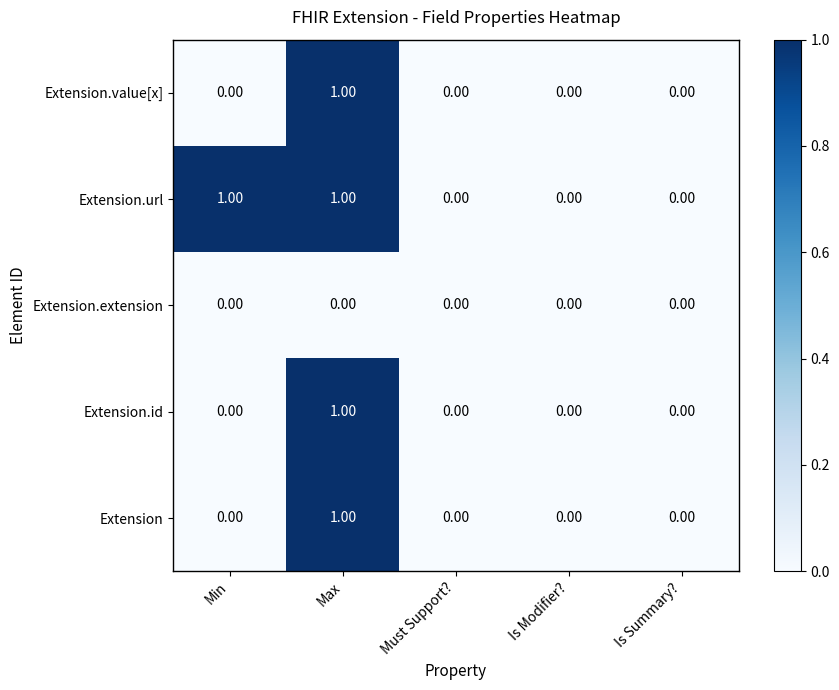

At which category is the sum across all series the highest?

Max